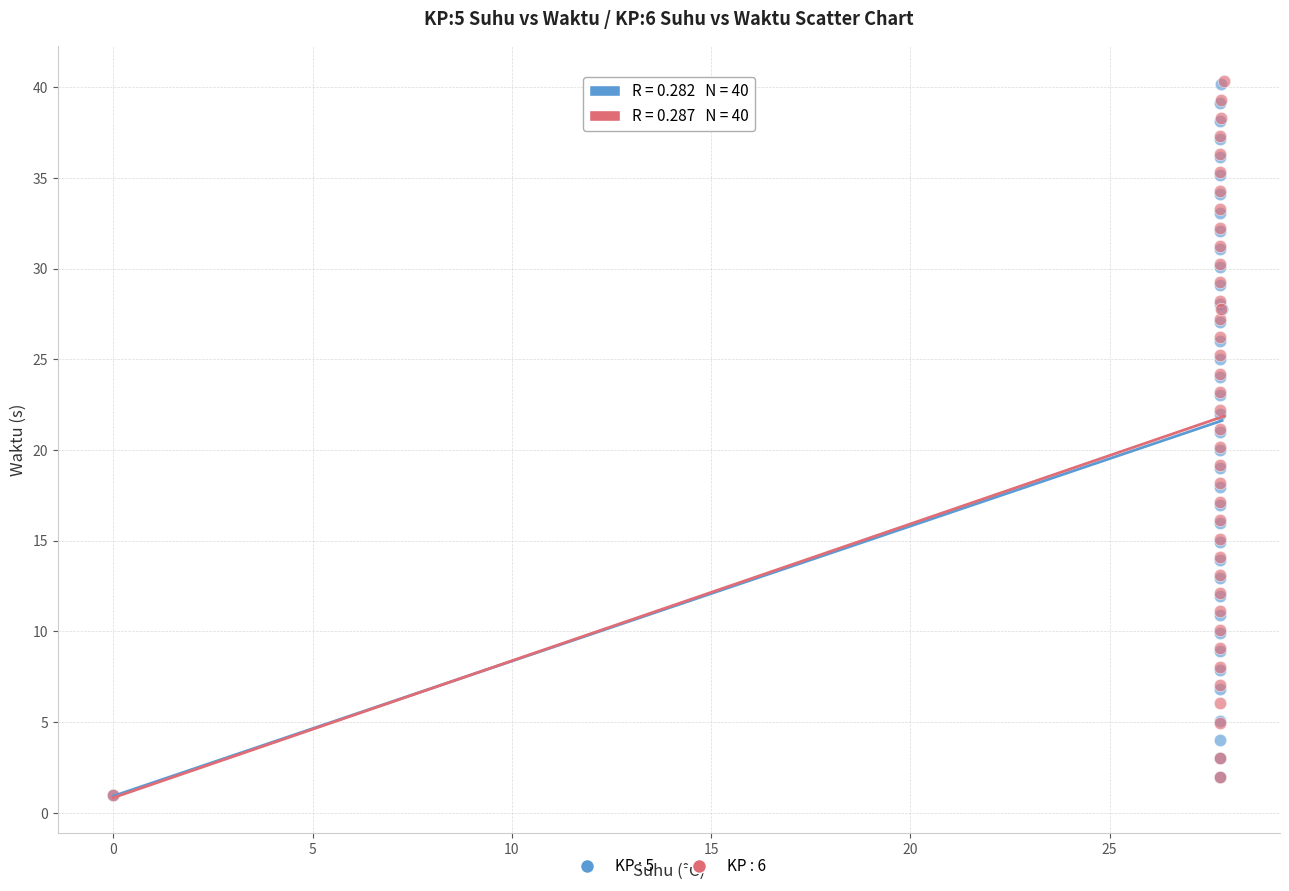

Which series has the largest Y range (max minus min)?

KP : 6